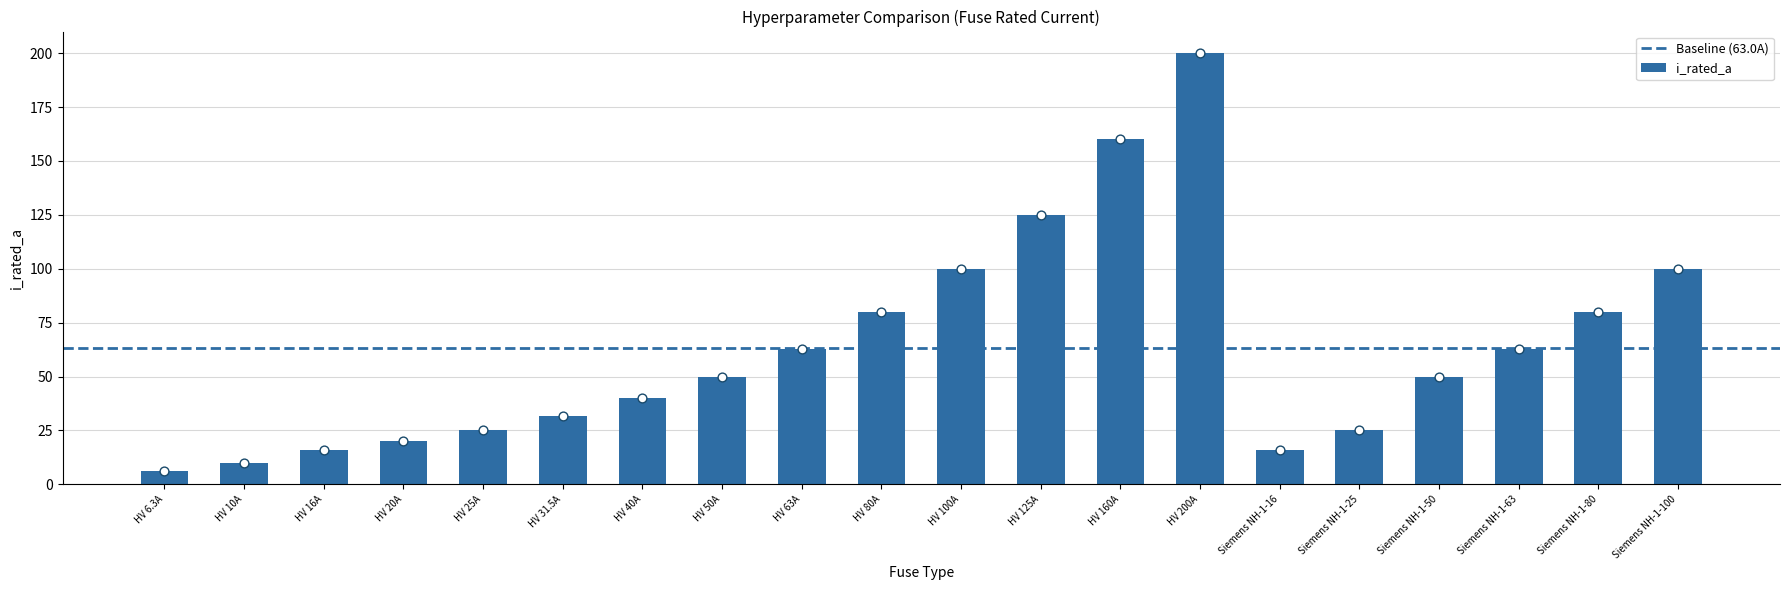

Between Siemens NH-1-16 and HV 160A, which is larger?

HV 160A